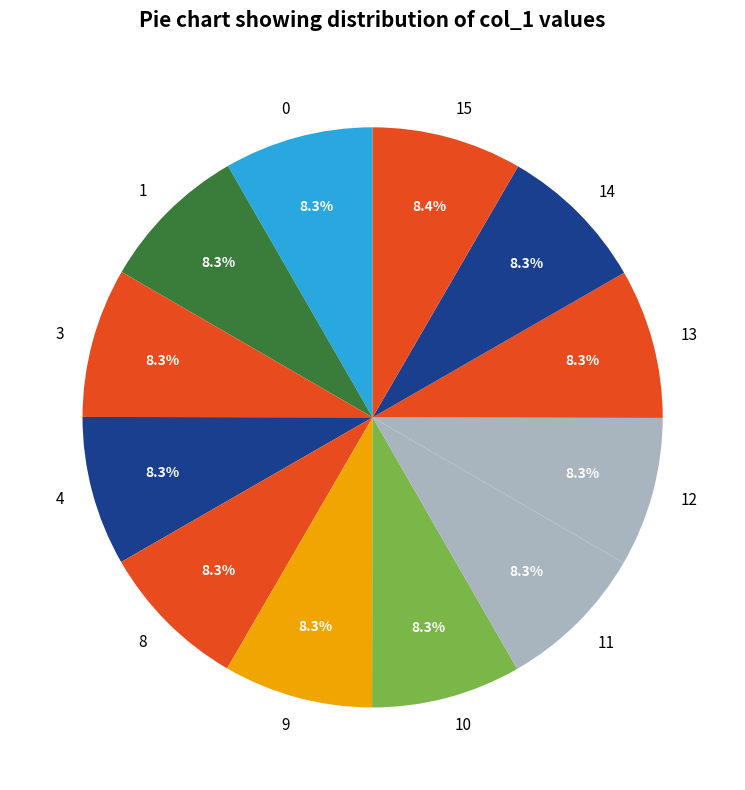

What is the ratio of the value at 14 to the value at 12?

1.0